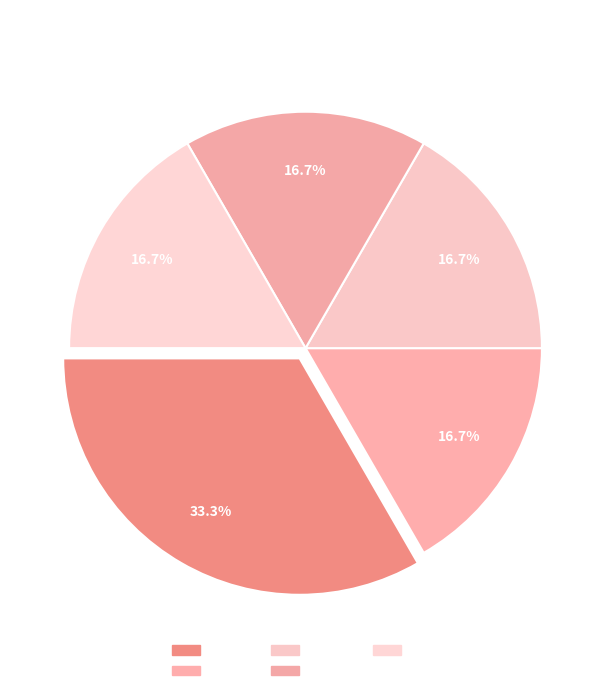

What is the ratio of the value at AuxK to the value at PRED?

1.0